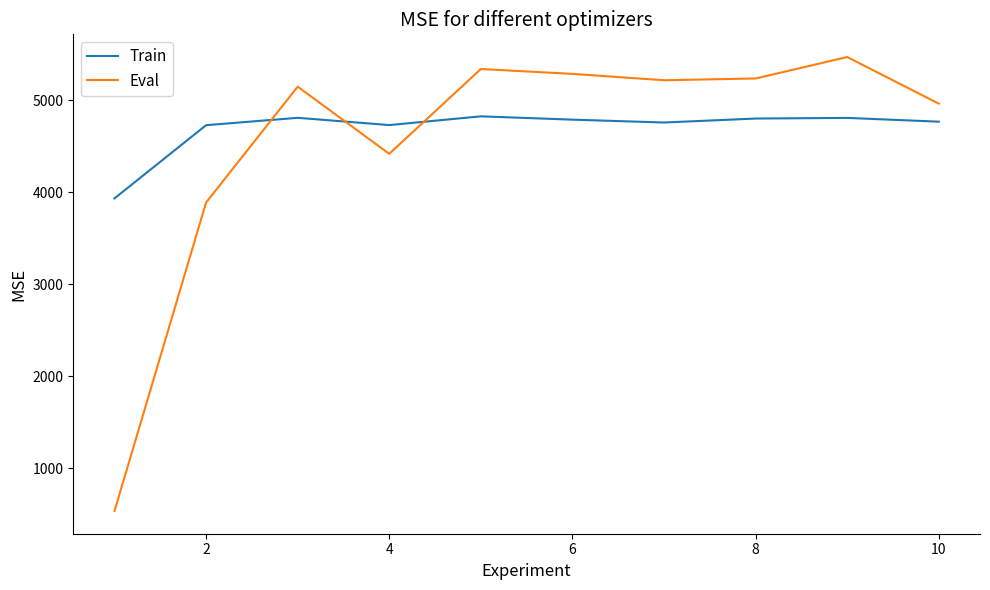

Does the chart display data point markers on the line(s)?

No